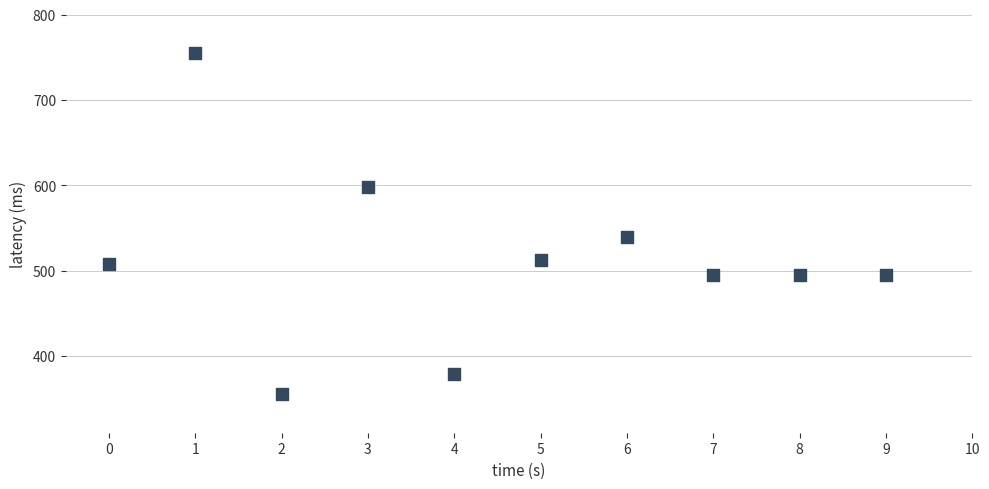

What is the range of Y values (max minus min)?

400.0